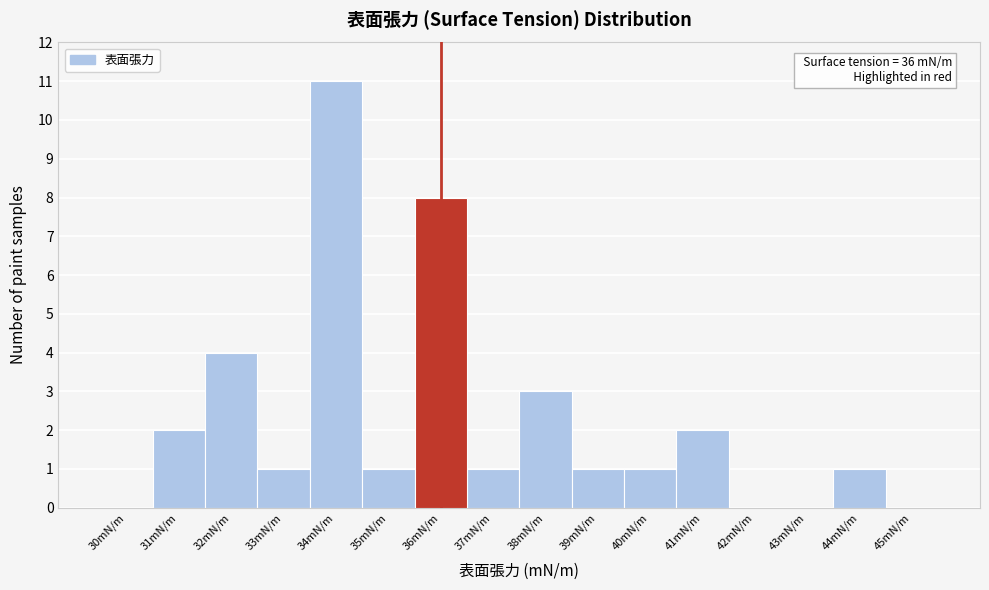

Reading left to right, what are all the values shown in this chart?

30mN/m=0	31mN/m=2	32mN/m=4	33mN/m=1	34mN/m=11	35mN/m=1	36mN/m=8	37mN/m=1	38mN/m=3	39mN/m=1	40mN/m=1	41mN/m=2	42mN/m=0	43mN/m=0	44mN/m=1	45mN/m=0